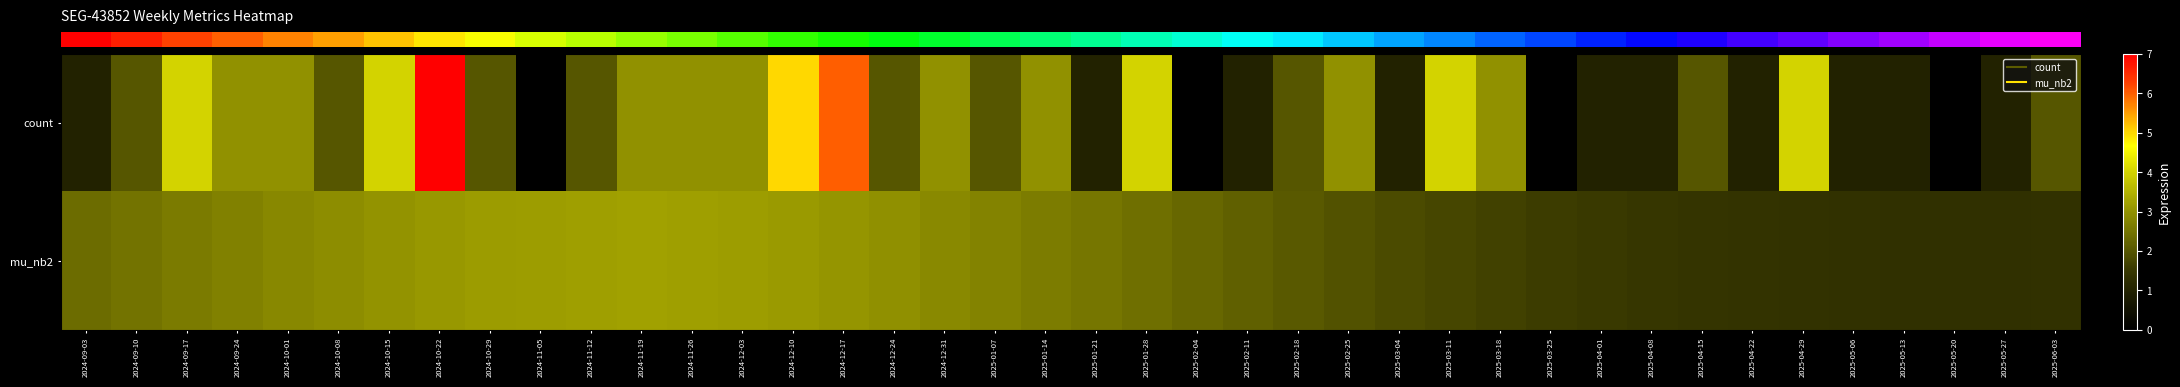

List the series in order of their peak value, highest first.

row_0, row_1